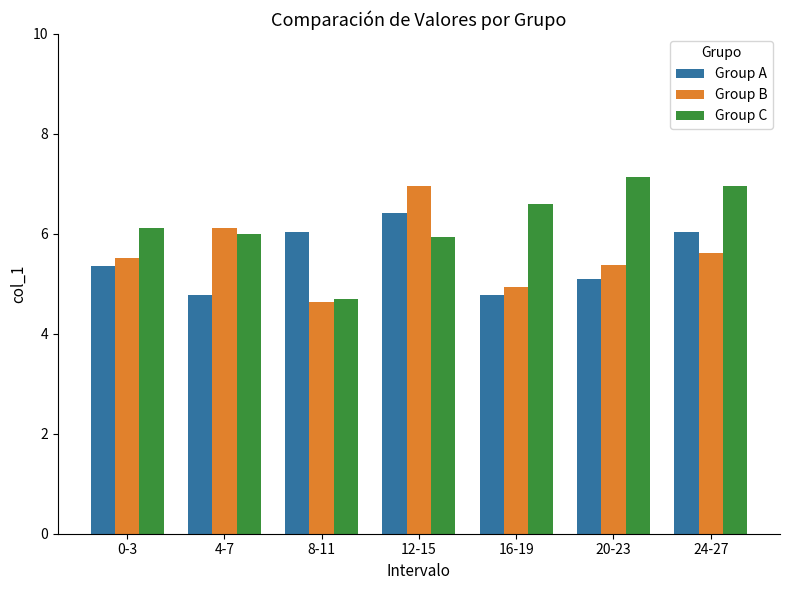

What is the sum of all Group B values?

39.2